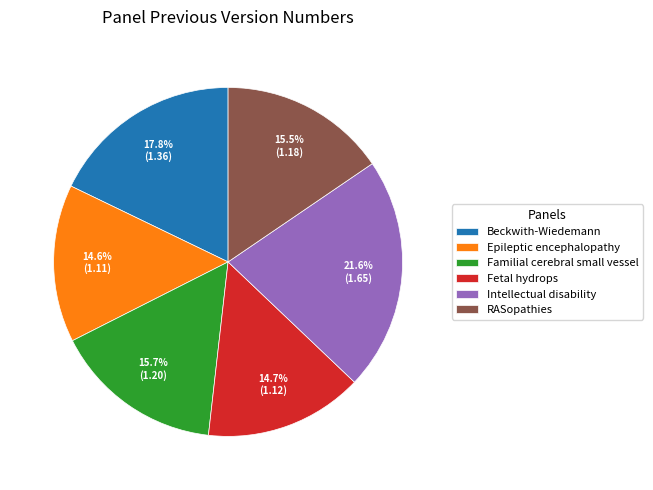

What is the largest slice in the pie chart?

Intellectual disability